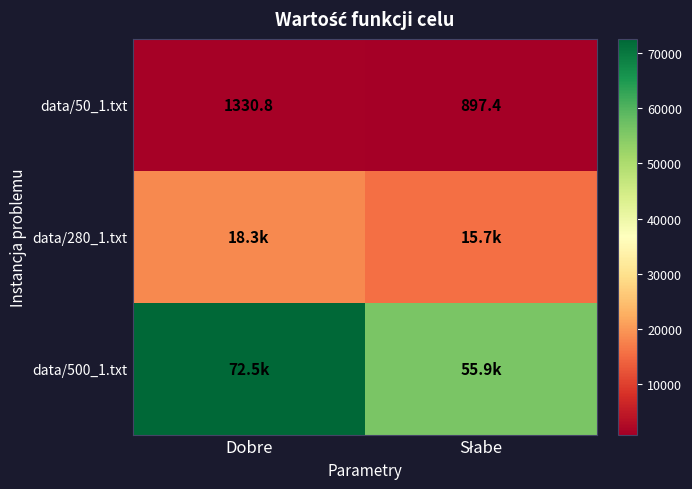

Where does the data/50_1.txt series first go above 1330?

Dobre